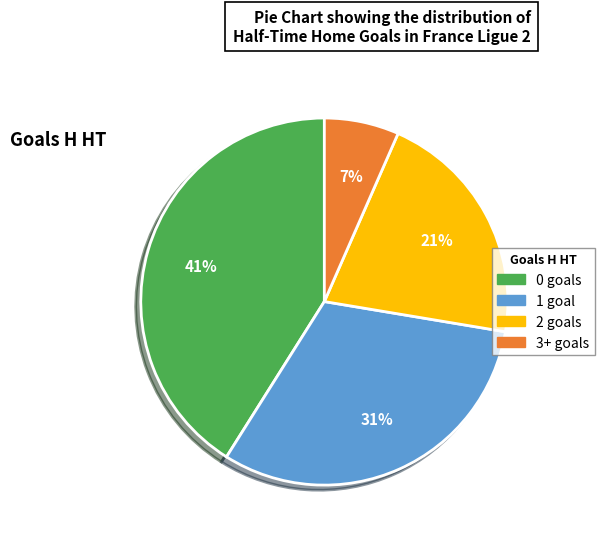

Combined, do 0 and 1 account for over 50%?

Yes